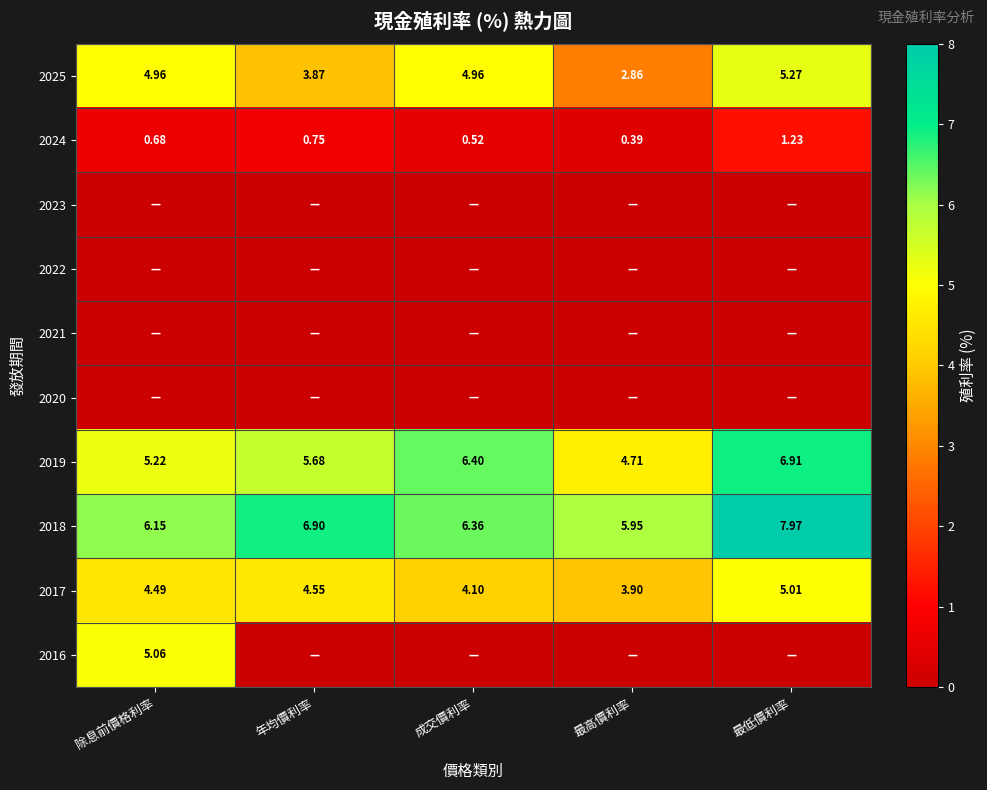

The value of 2017 at 最低價利率 is 5.0. True or false?

True